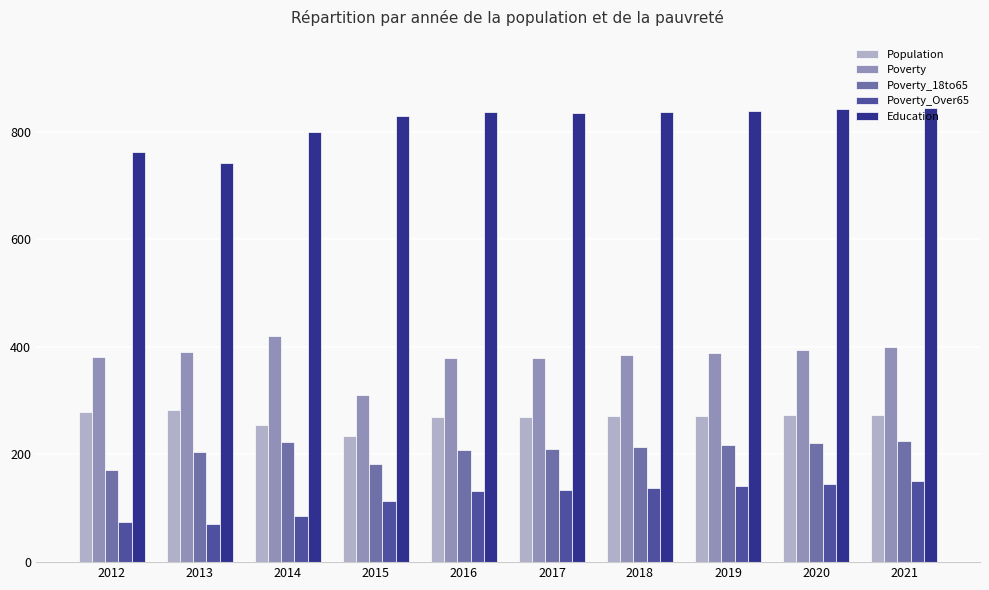

At which label does Poverty reach its minimum?

2015